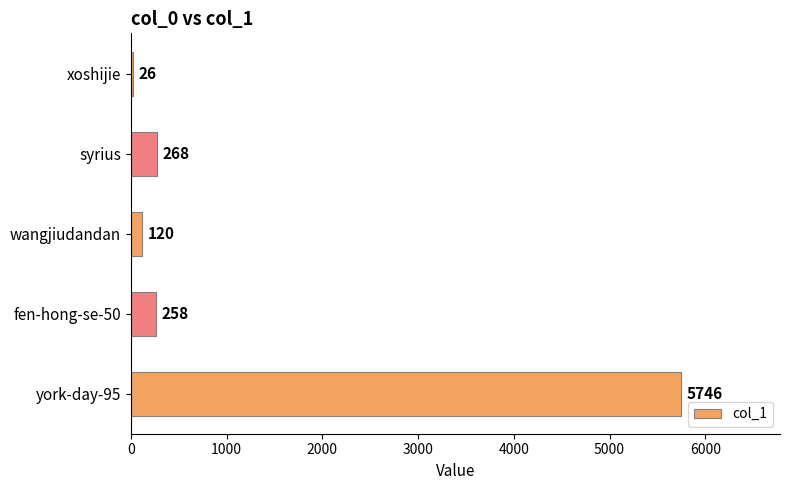

How many bars are there in total?

5